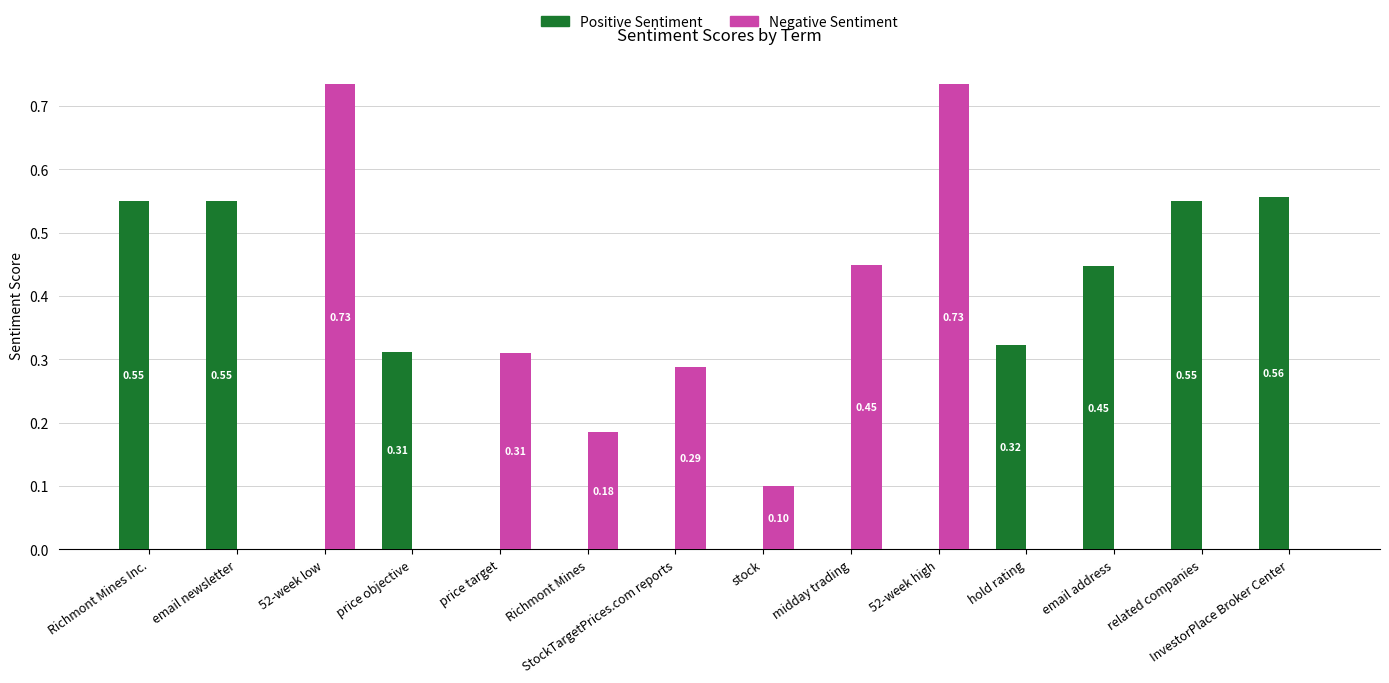

Which series has the largest total across all categories?

Positive Sentiment